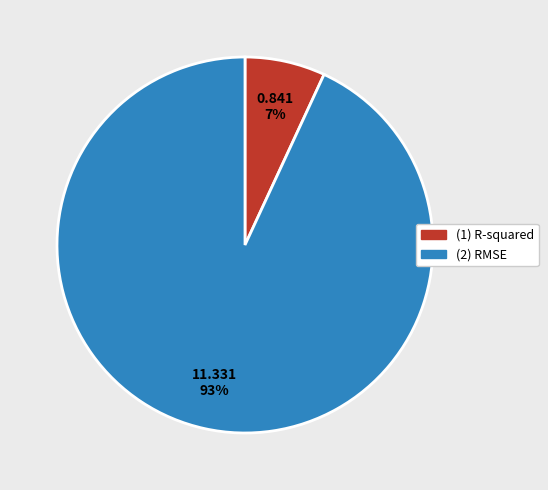

To the nearest percent, what percentage of the pie is (2) RMSE?

93%